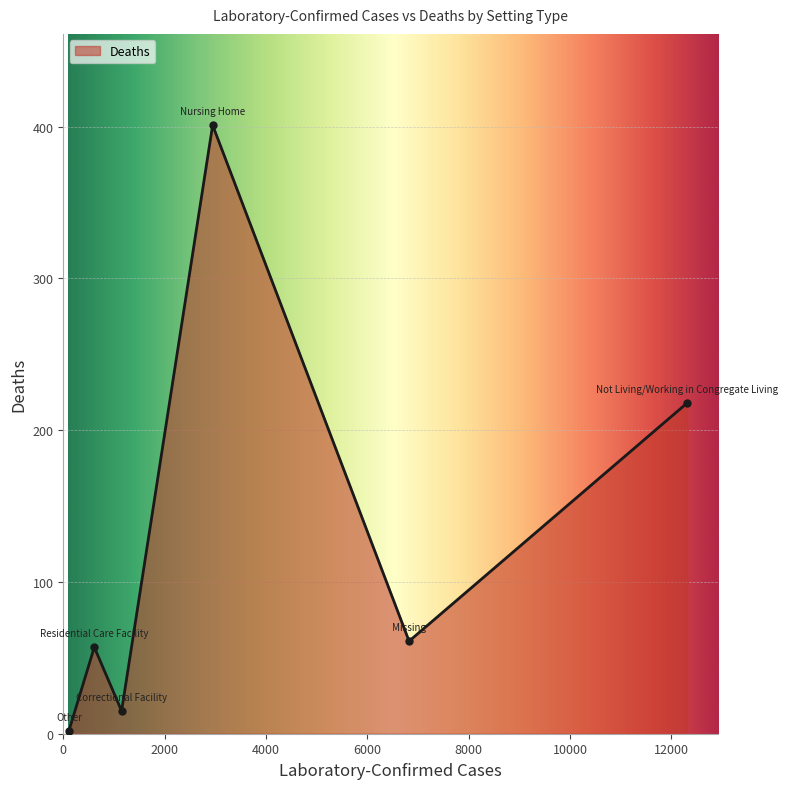

Reading left to right, list all the values displayed in this chart.

2	57	15	401	61	218